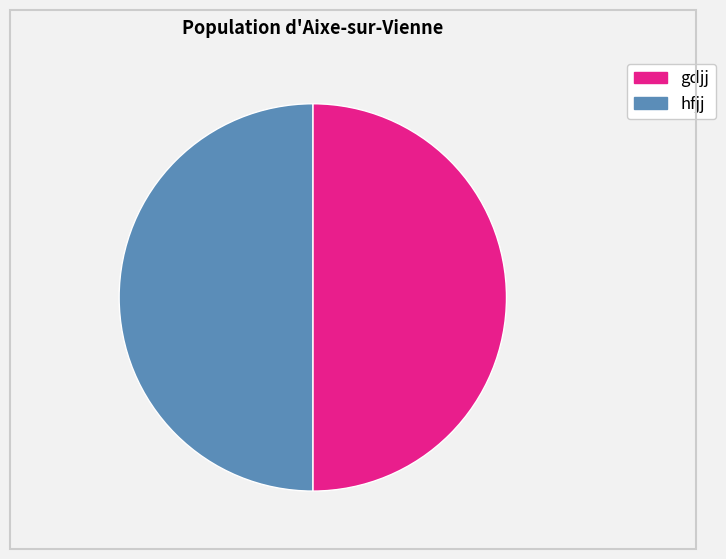

Does any single category account for the majority?

No